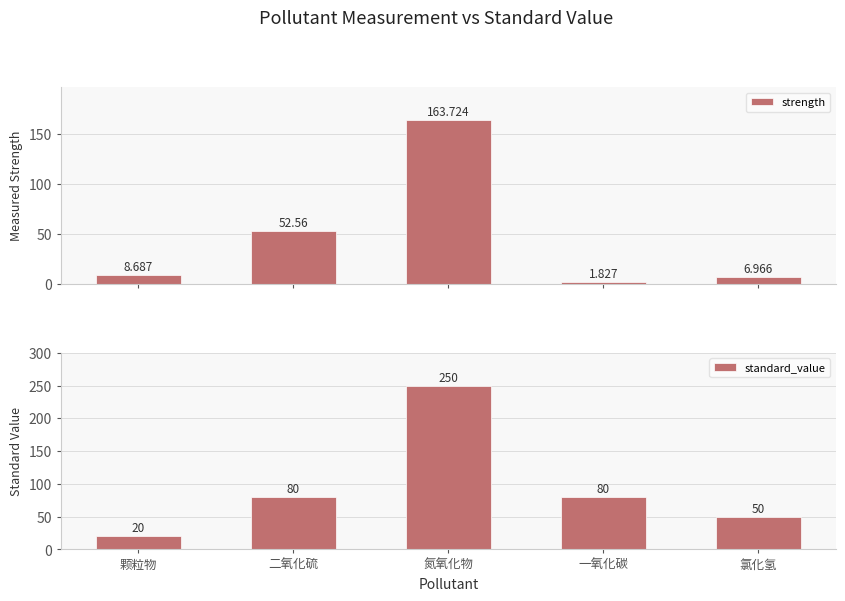

Reading left to right, transcribe all the data shown in this chart.

strength: 8.7	52.6	163.7	1.8	7.0
standard_value: 20.0	80.0	250.0	80.0	50.0